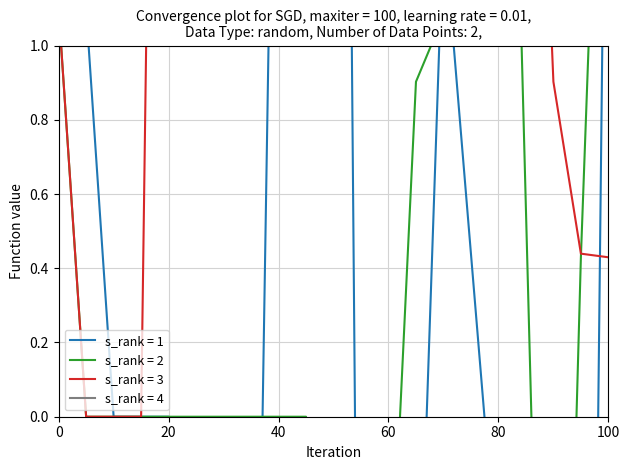

Which has a higher value, 20 or 55?

20